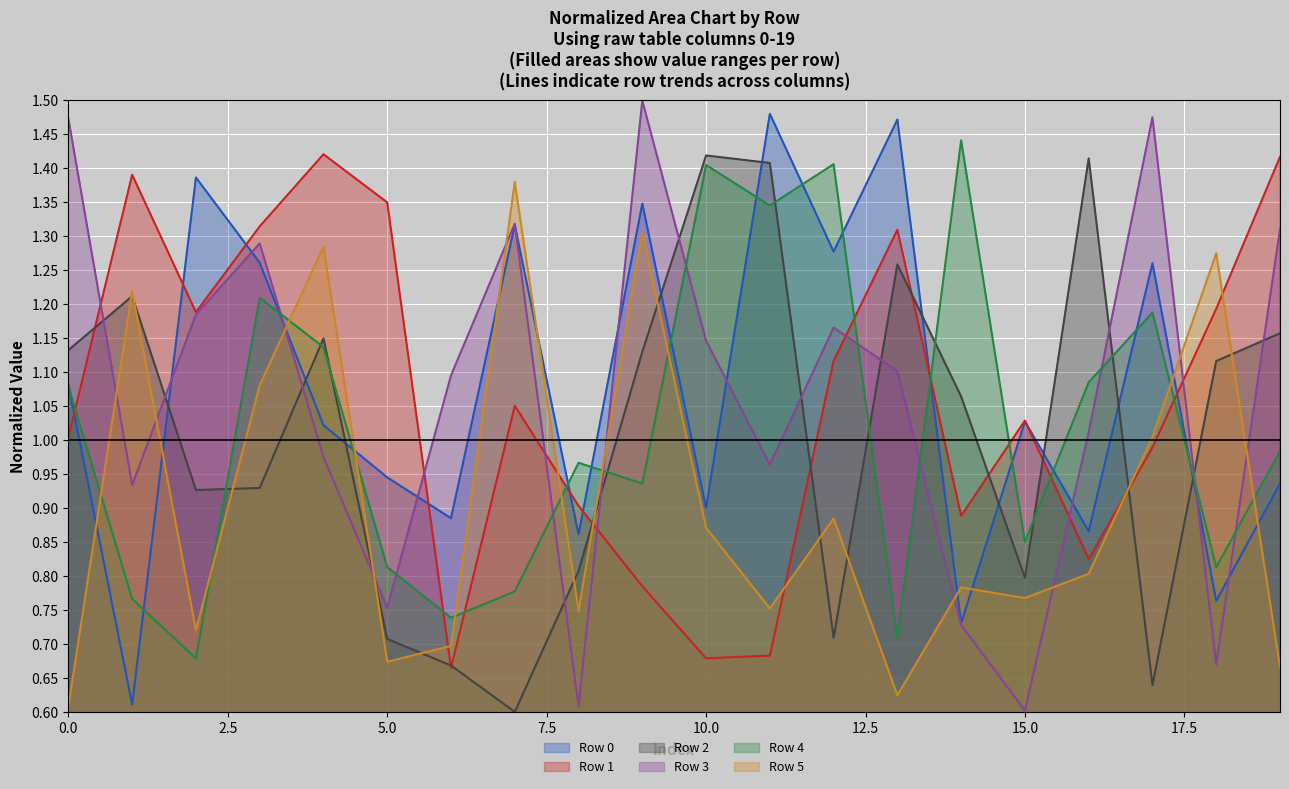

How many lines are shown in the chart?

6